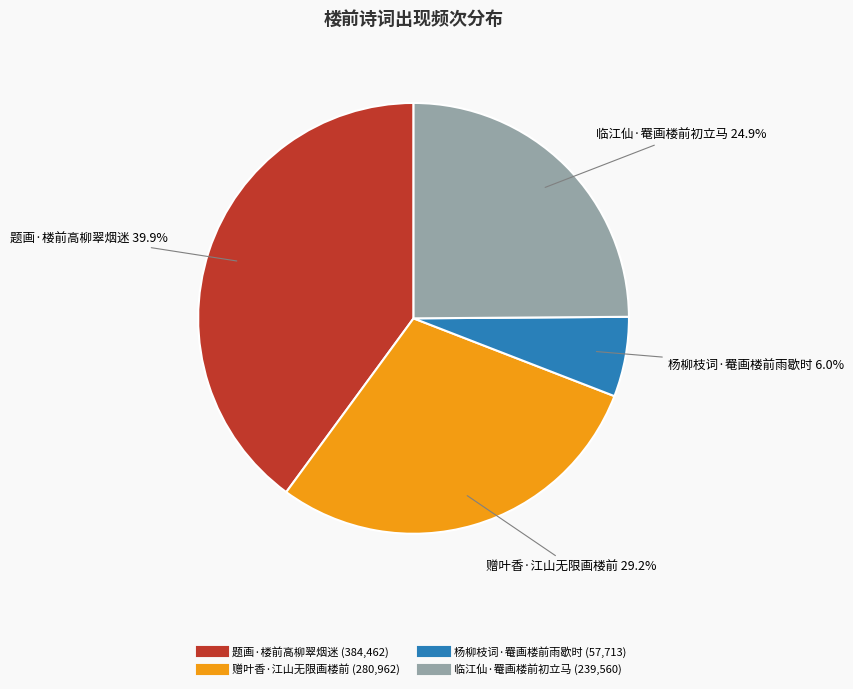

Approximately how many times larger is the value at 题画·楼前高柳翠烟迷 compared to 杨柳枝词·罨画楼前雨歇时?

6.7